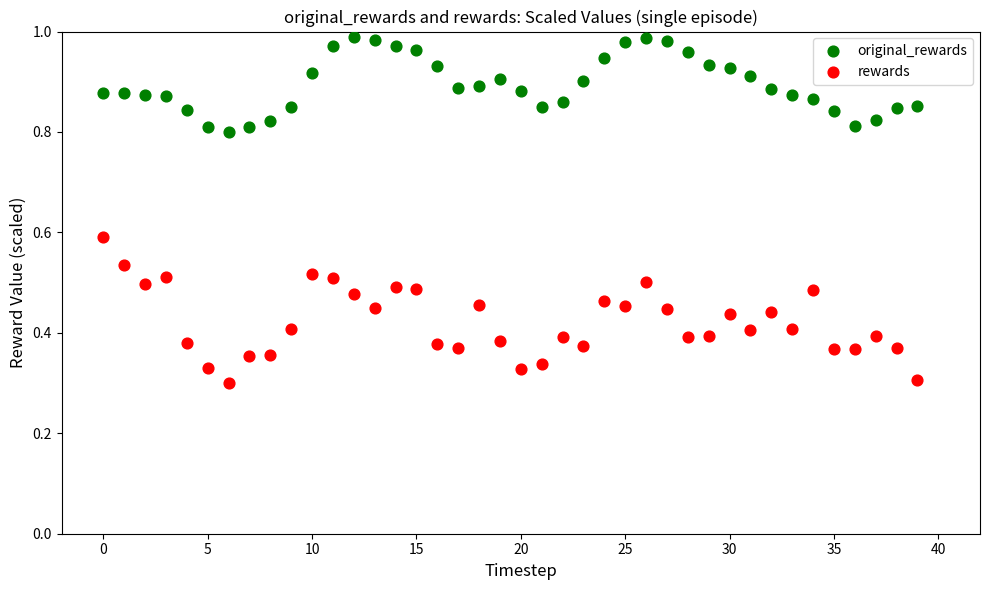

Which series has the widest spread of Y values?

rewards